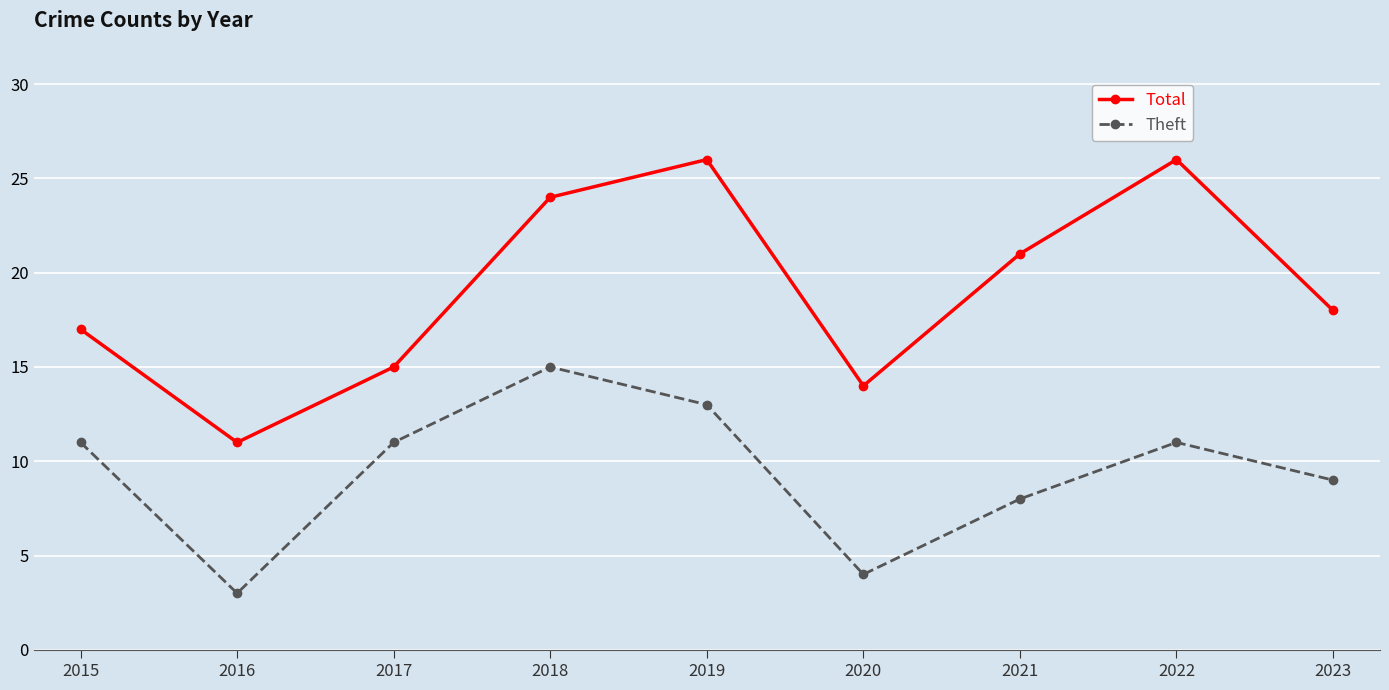

What is the total value across all series at 2023?

27